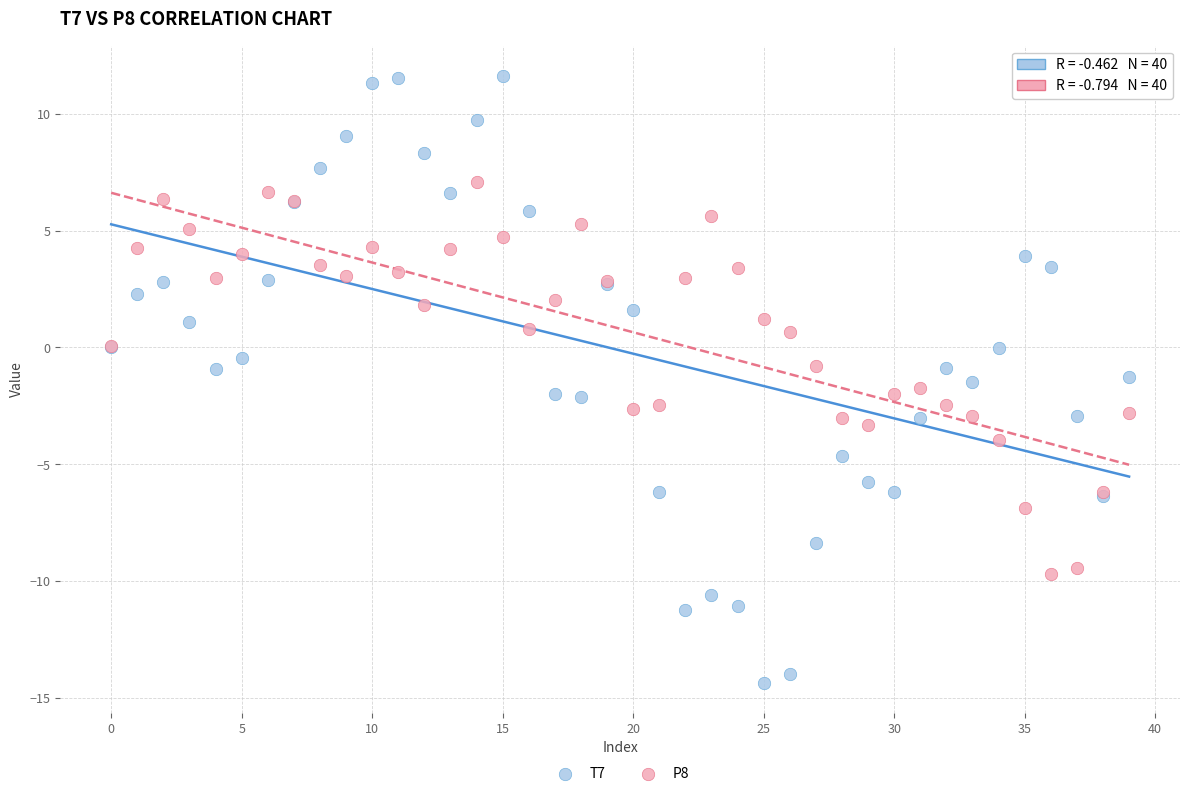

Which series contains the lowest Y value?

T7